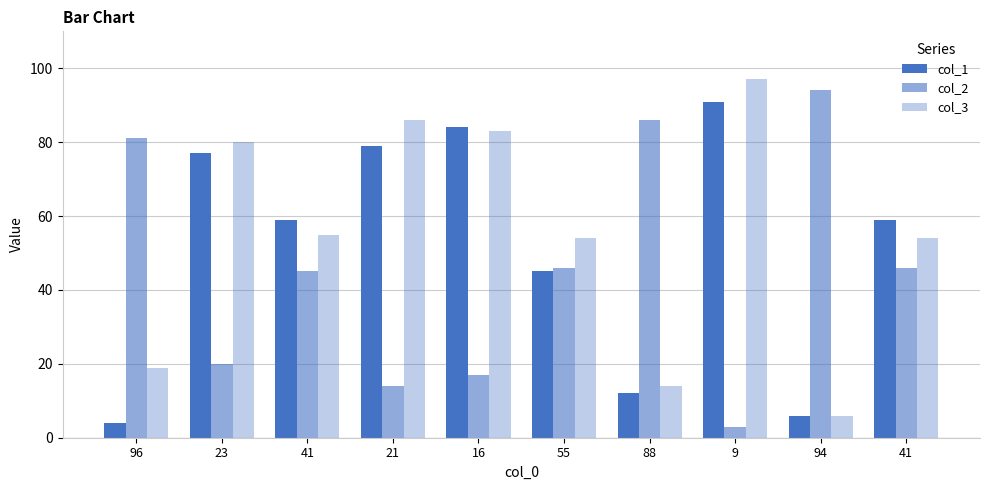

How many categories are shown in the chart?

10